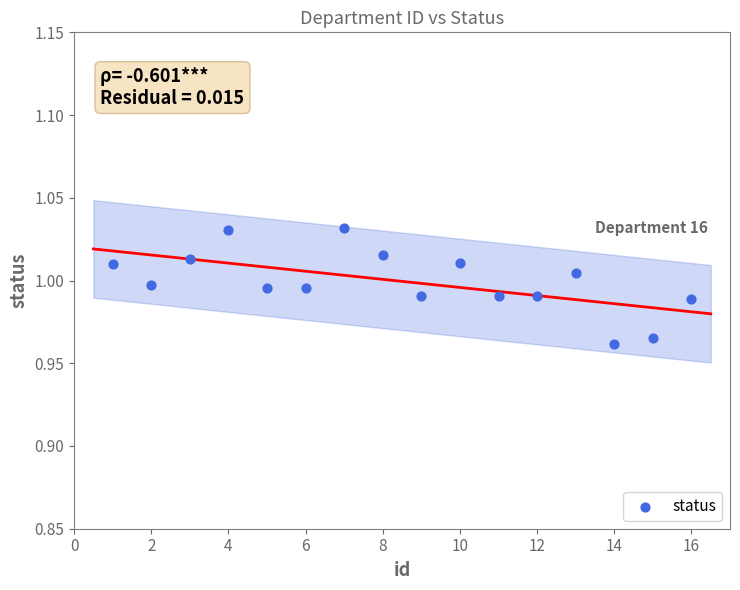

How many points are shown in the scatter plot?

16